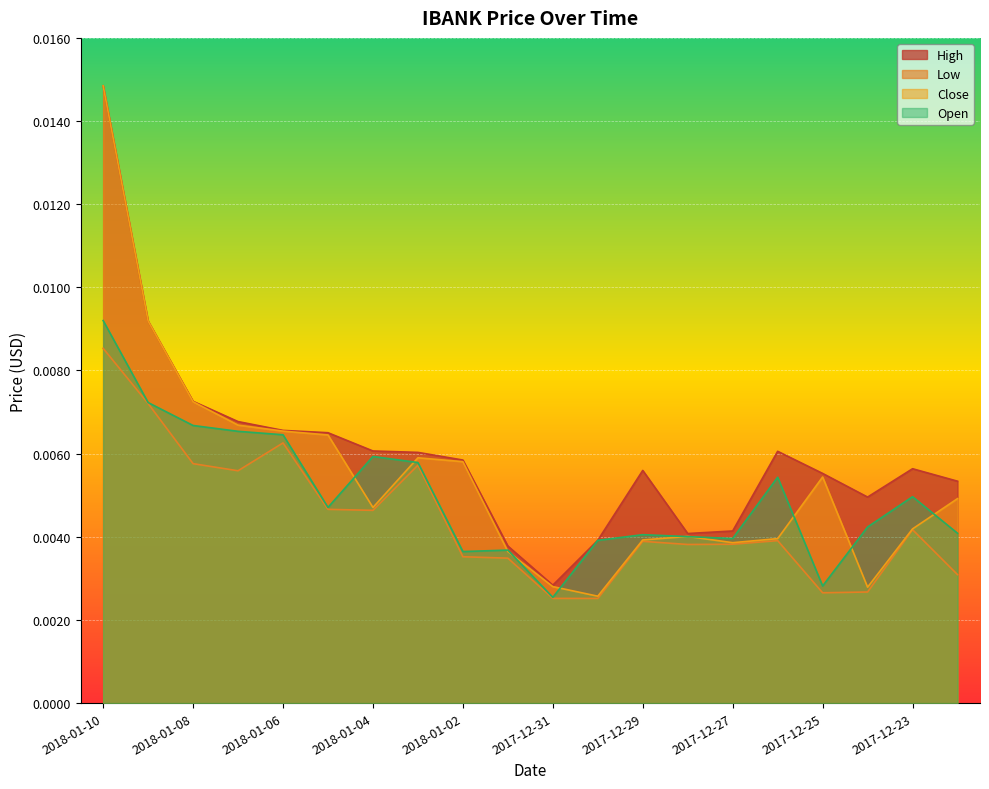

Between 2018-01-09 and 2017-12-28, which is larger?

2018-01-09